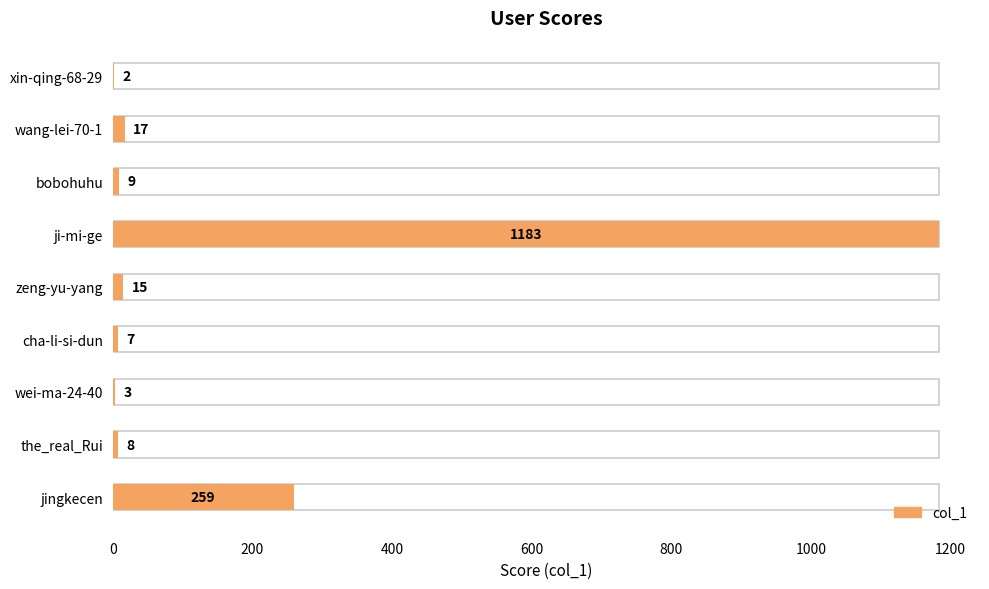

Does the chart contain stacked bars?

No